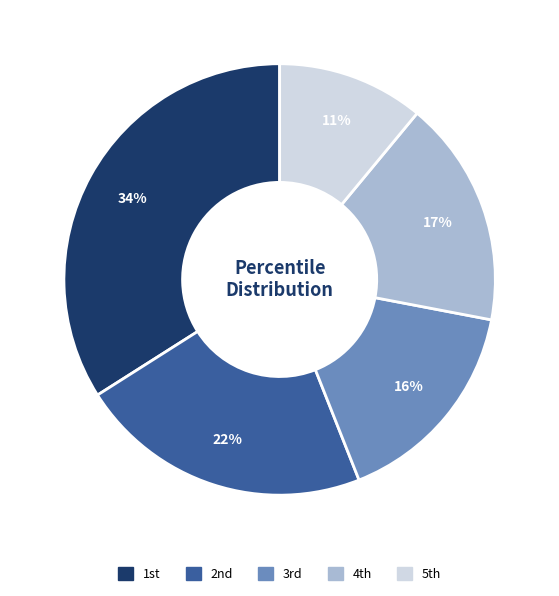

How many slices are in this pie chart?

5